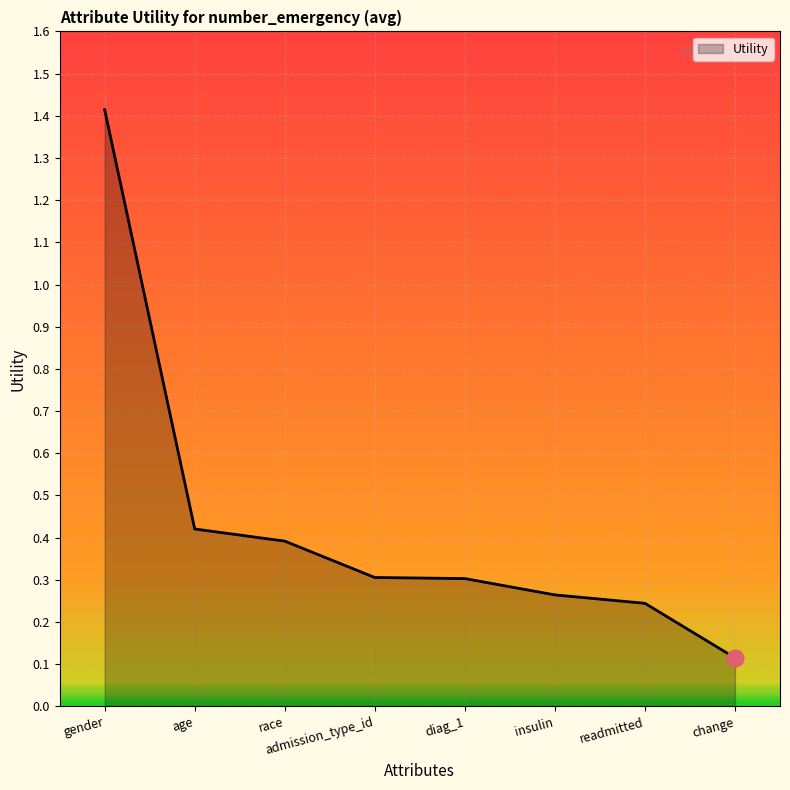

What is the difference between the values at gender and readmitted?

1.2